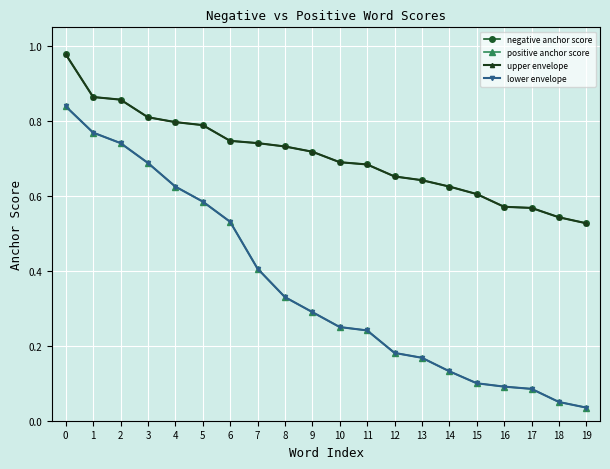

Is this an area chart (filled region under the line)?

No